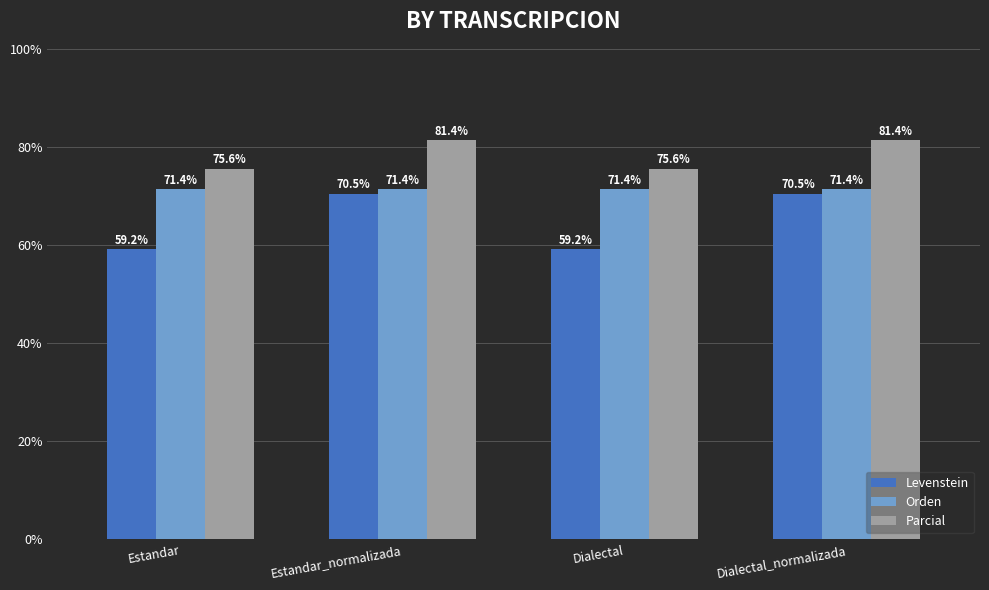

Reading left to right, list all the values displayed in this chart.

Levenstein: 59.2	70.5	59.2	70.5
Orden: 71.4	71.4	71.4	71.4
Parcial: 75.6	81.4	75.6	81.4